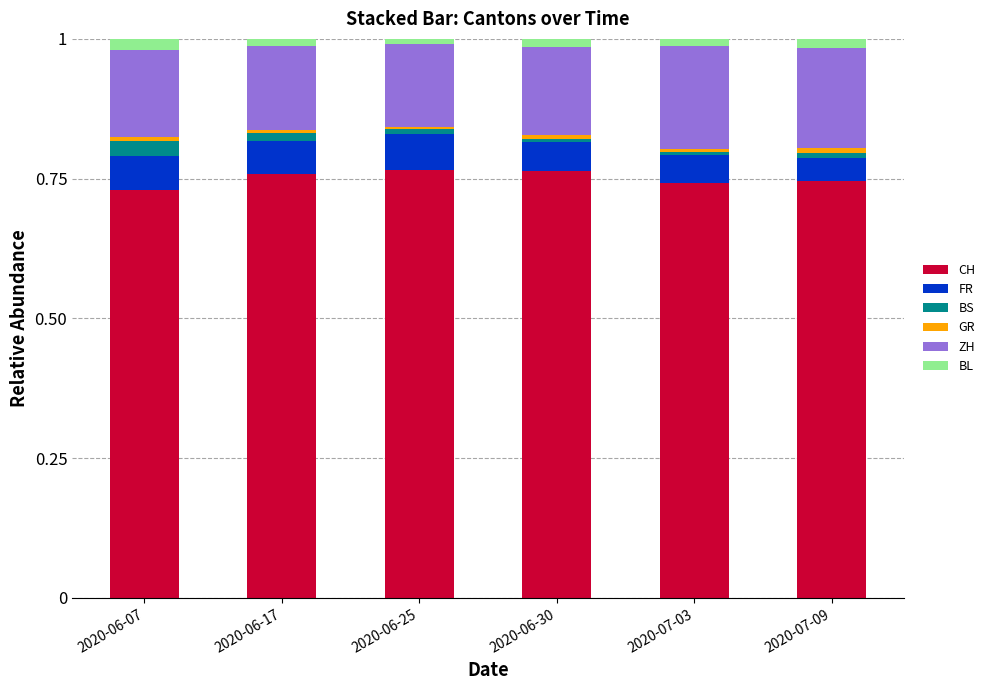

How many series are shown in this chart?

6